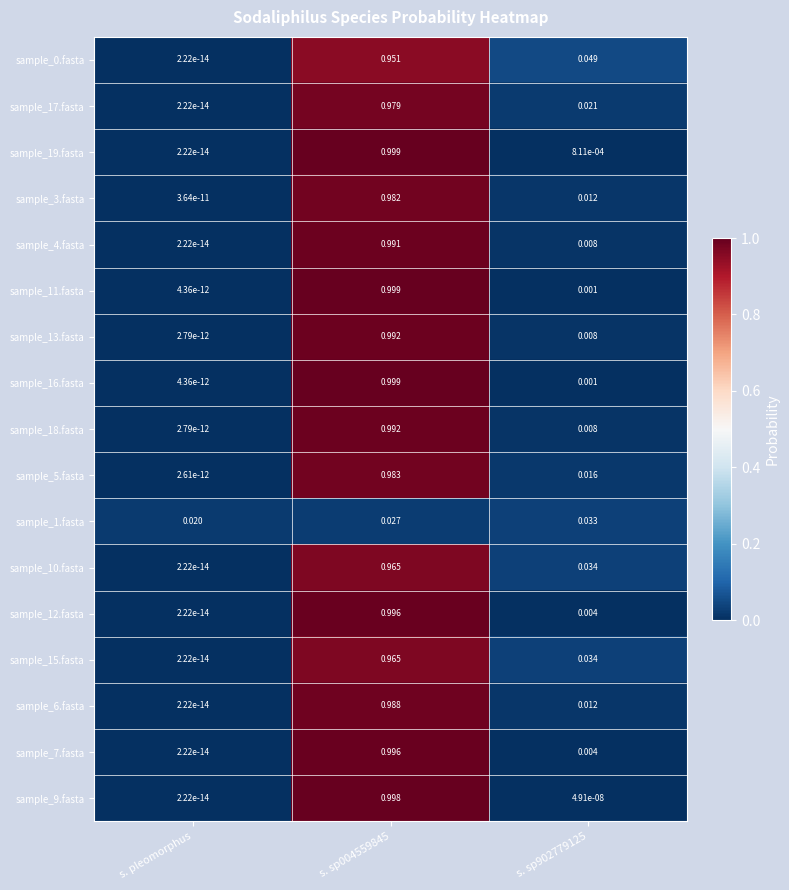

Where is sample_17.fasta nearest to the value 0?

s. pleomorphus